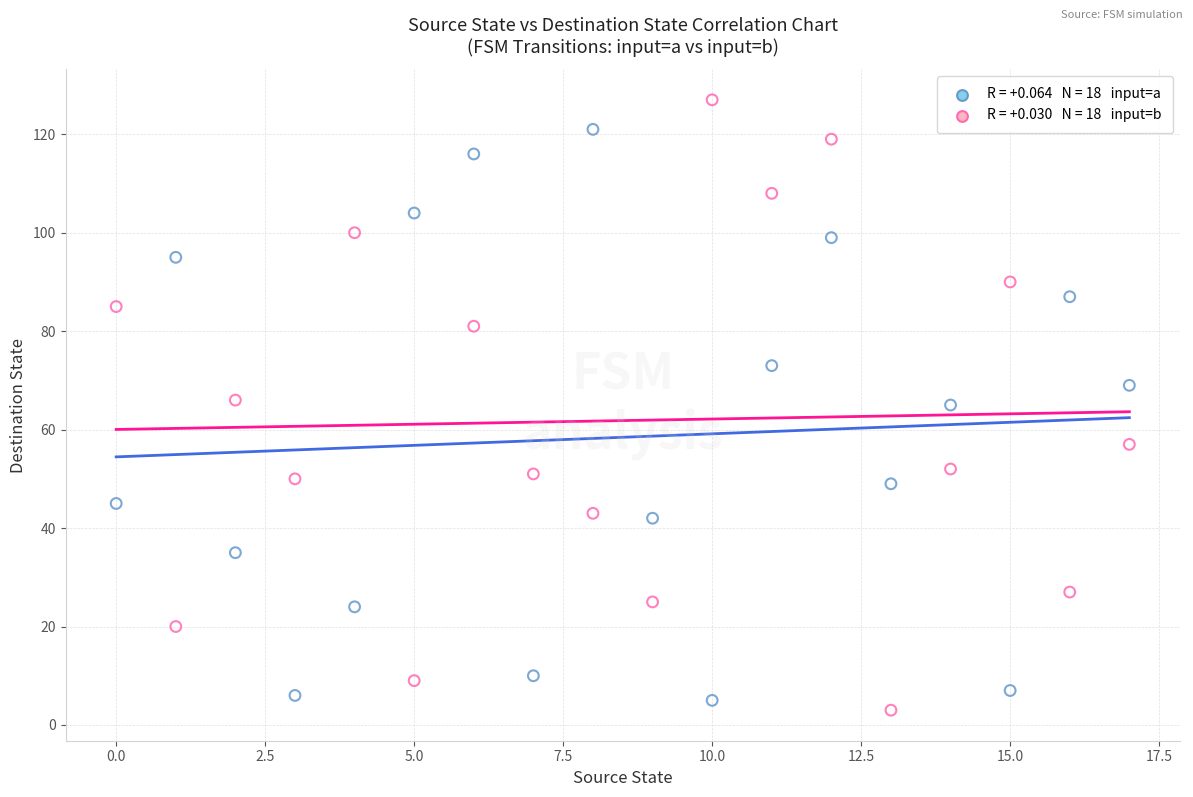

Across all data points, what is the range of Y values (max minus min)?

124